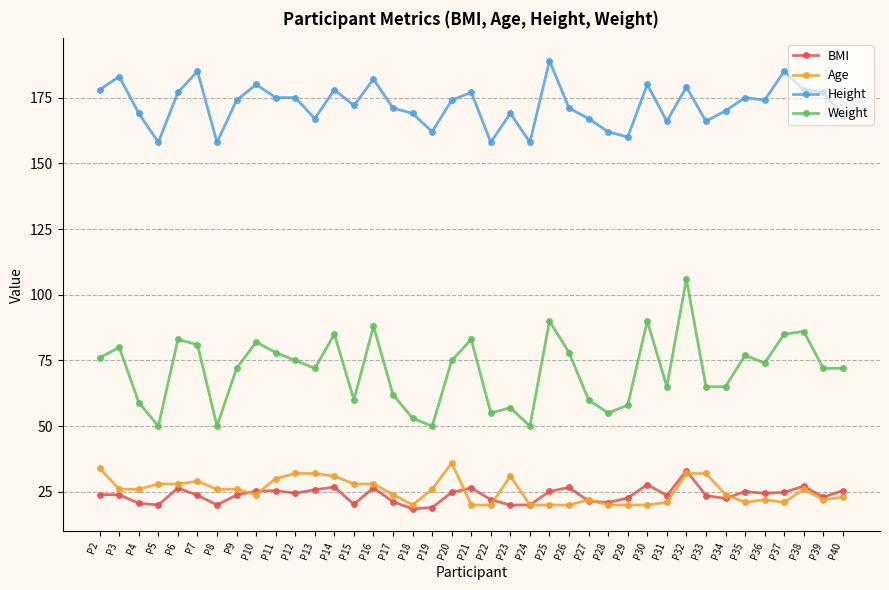

True or false: BMI has more than 0 interior local peaks.

True